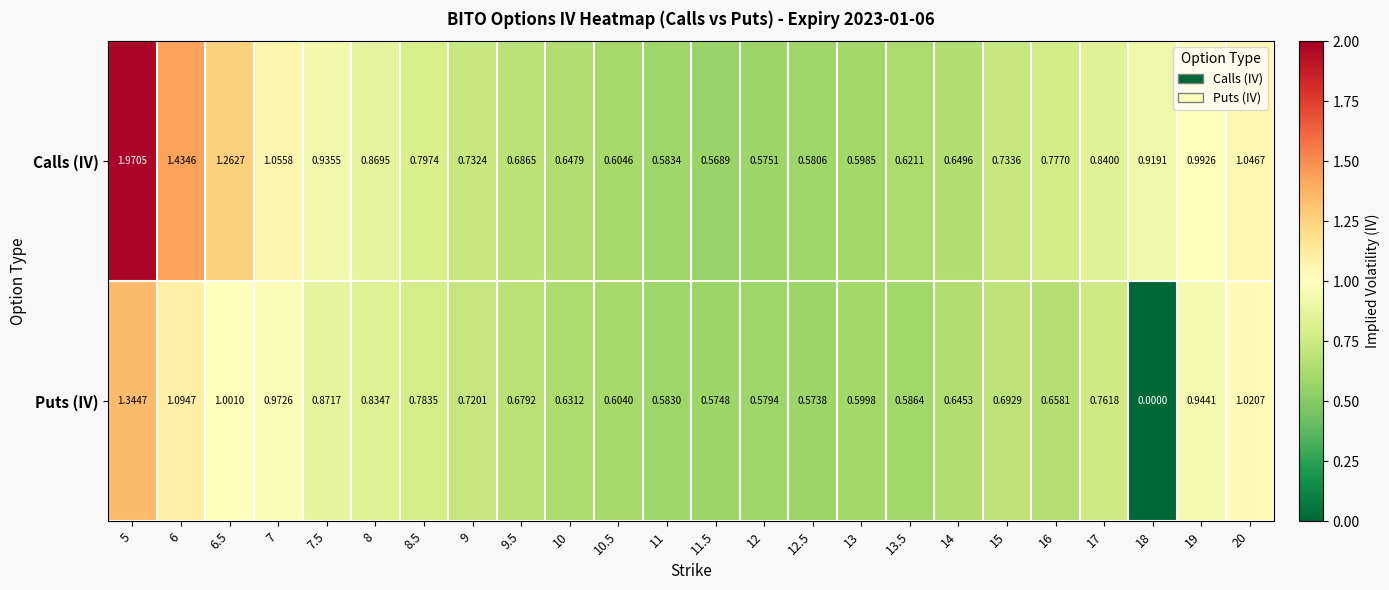

Rank the series by their average value, from highest to lowest.

Calls (IV), Puts (IV)